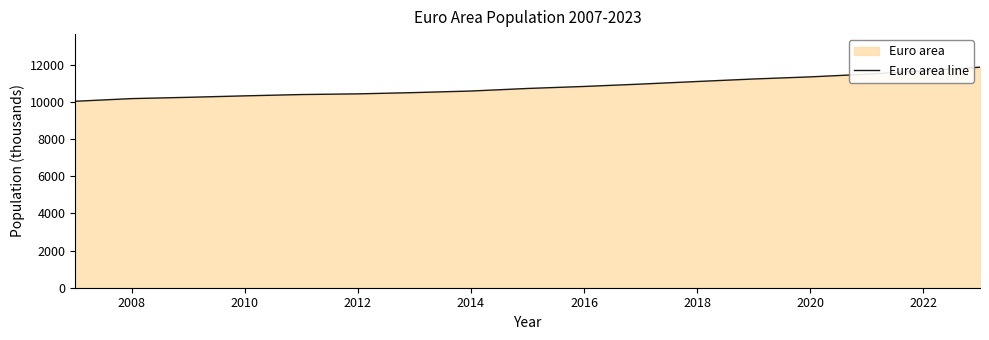

The chart shows a value of 3287.9 at 2020. True or false?

False